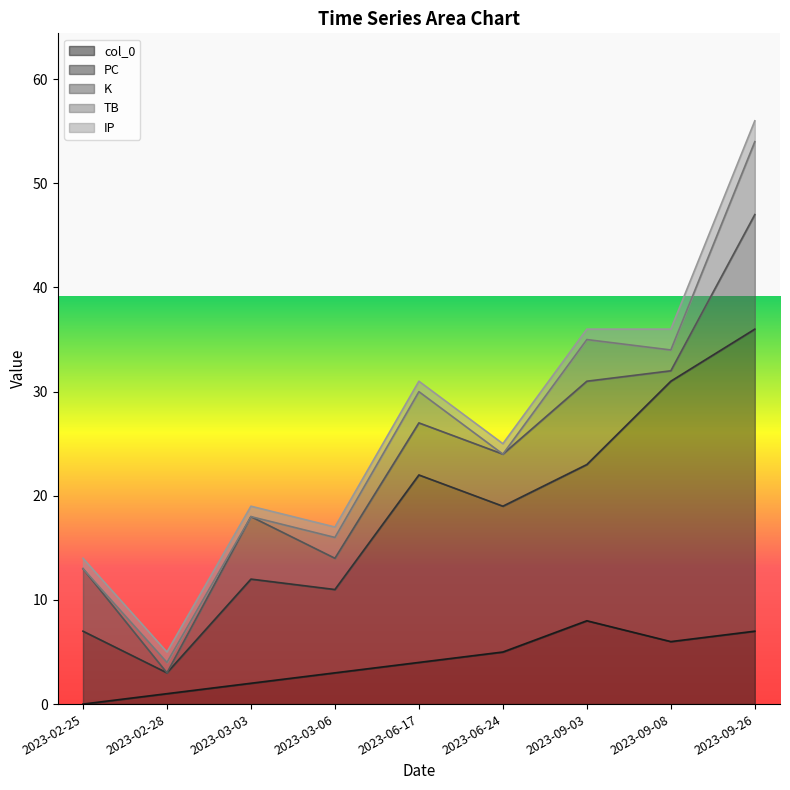

Does the chart display data point markers on the line(s)?

No